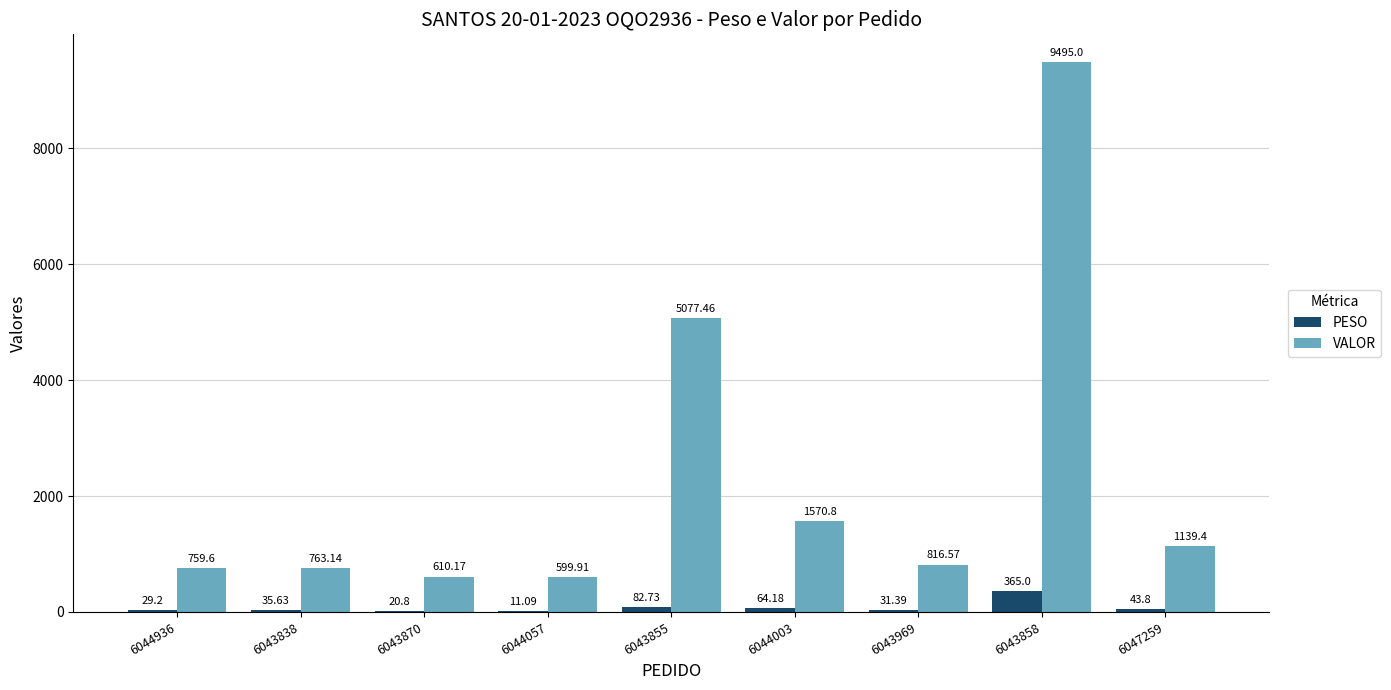

Is it true that PESO equals 35.6 at 6043838?

True